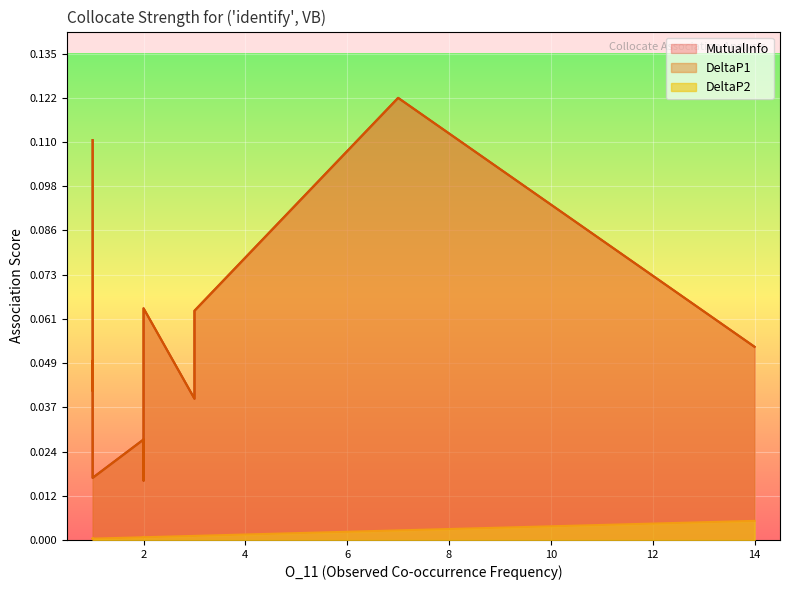

Between 1 and 2, which is larger?

1